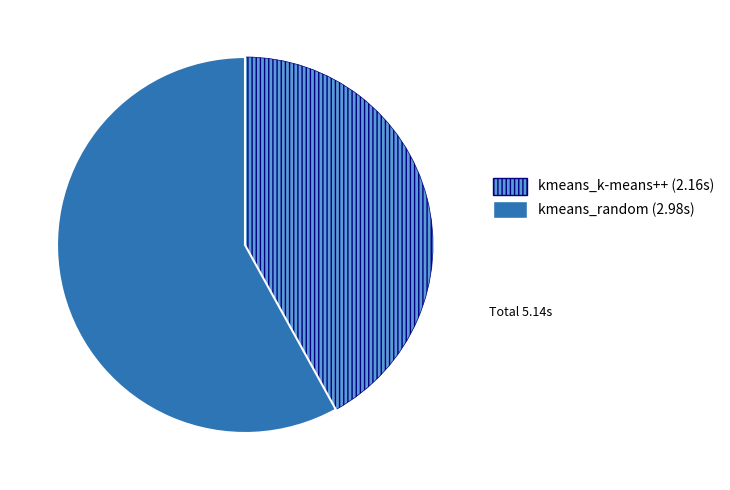

Count the number of slices in the pie.

2